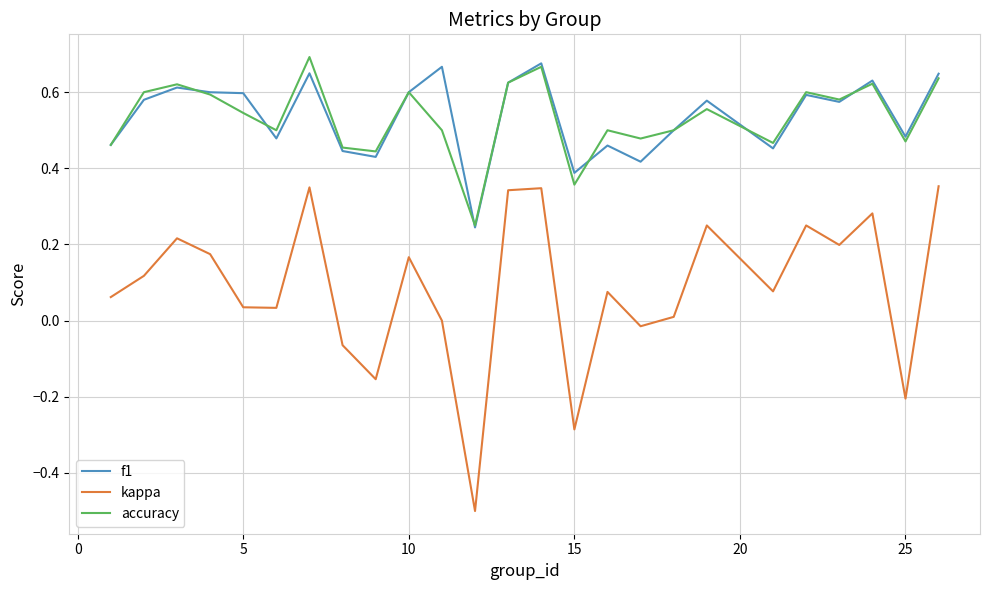

Which series has the largest range (max minus min)?

kappa